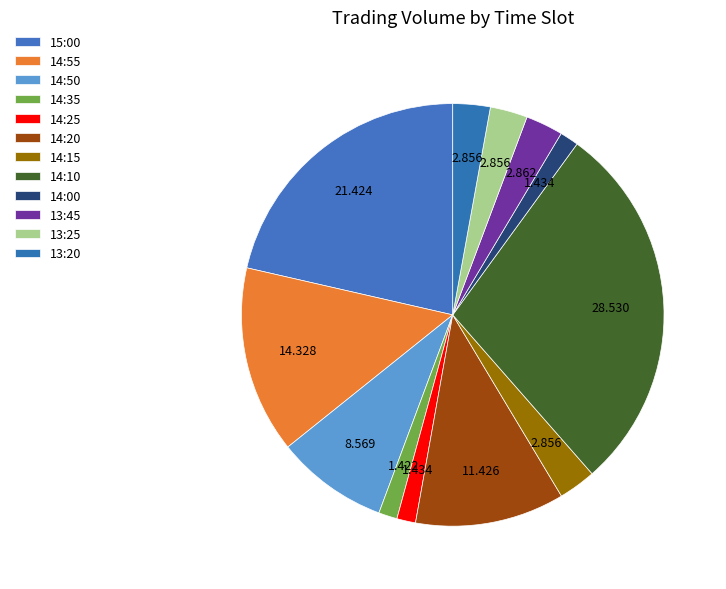

How many segments does this pie chart have?

12